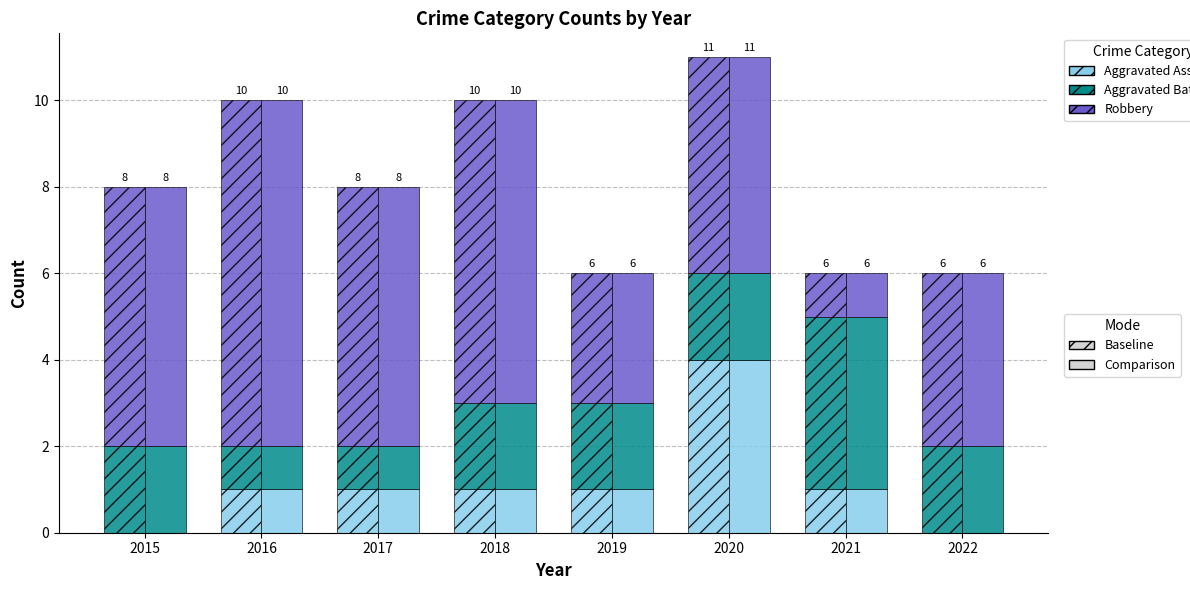

How many bars are there in each group?

3